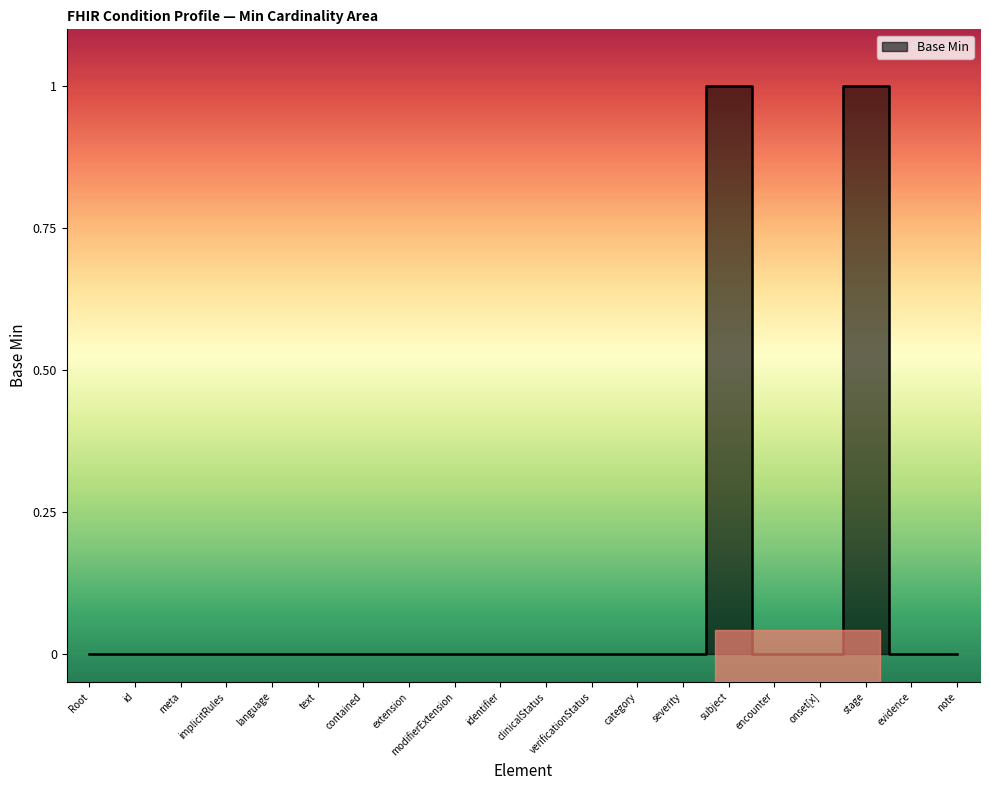

How many values are above zero?

2